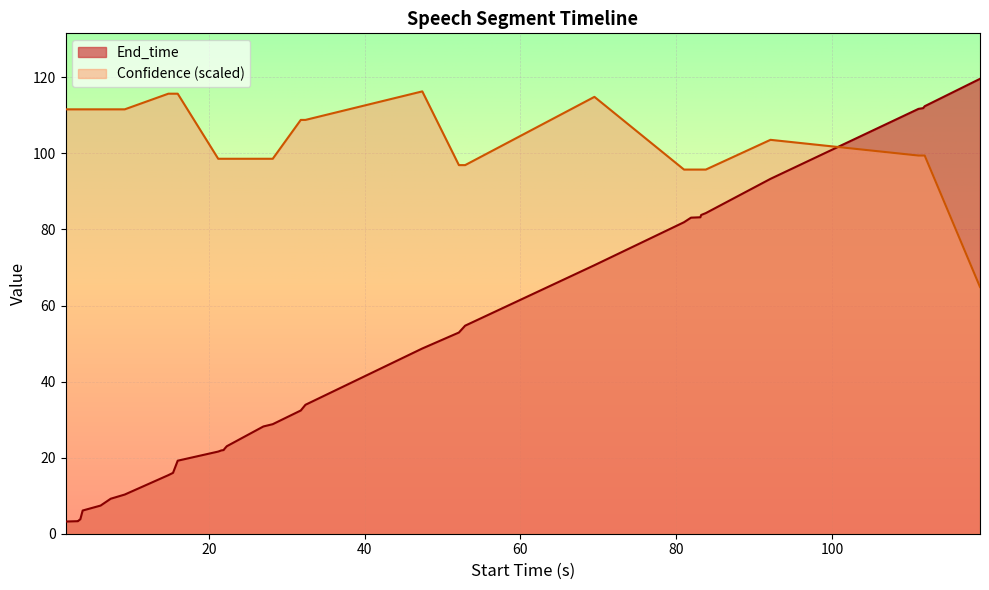

How many series are shown in this chart?

2